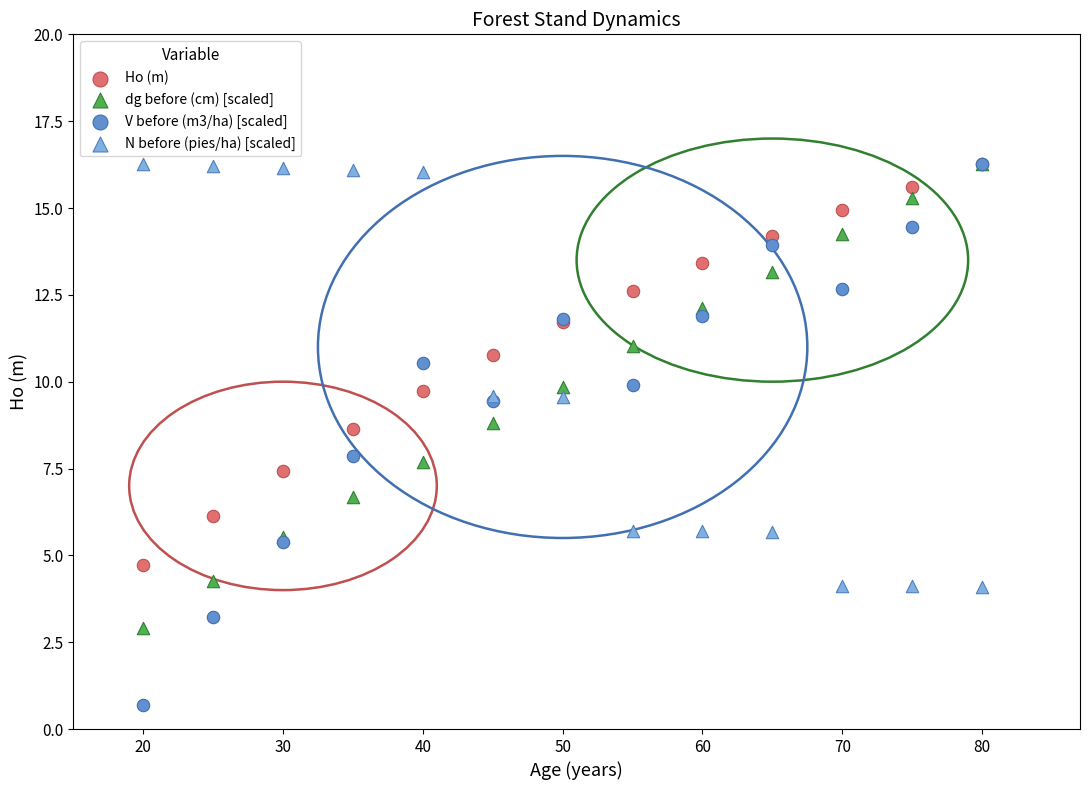

What are all the series names shown in the legend?

Ho (m), dg before (cm) [scaled], V before (m3/ha) [scaled], N before (pies/ha) [scaled]